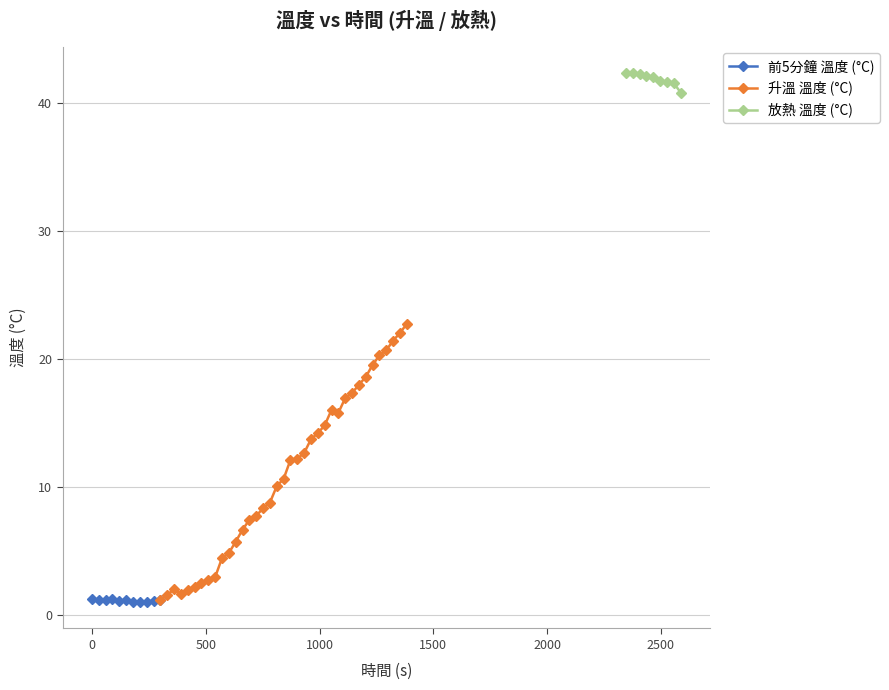

True or false: 升溫 溫度 (°C) has more than 1 points higher than both neighbors.

True